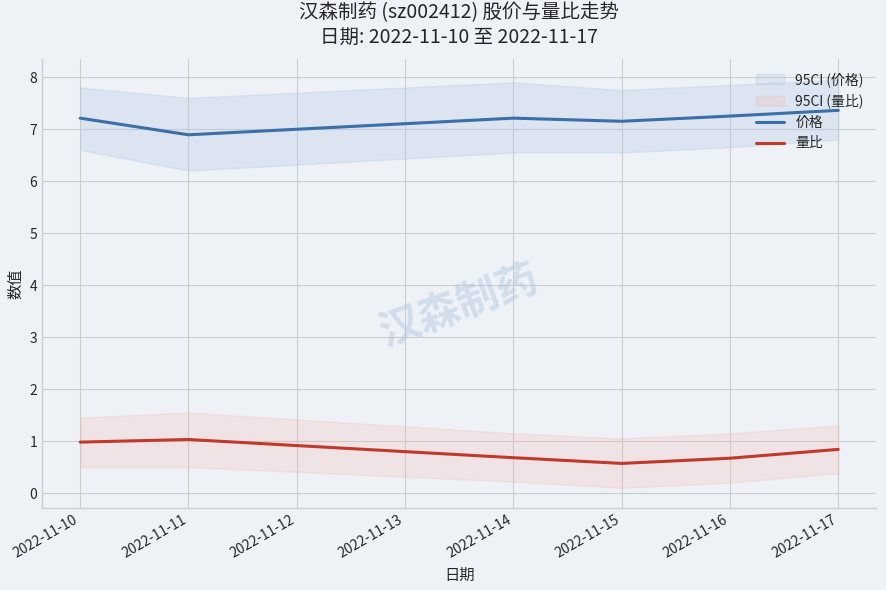

What is the greatest value displayed?

7.4